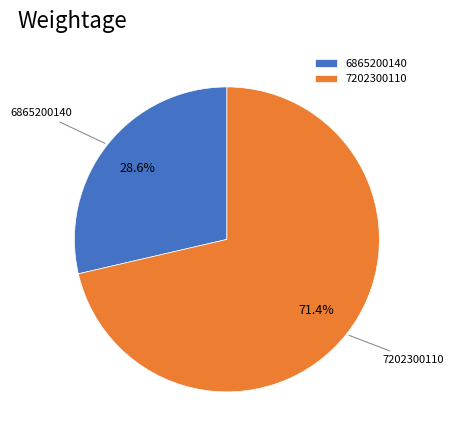

Is 6865200140 the majority of the pie?

No